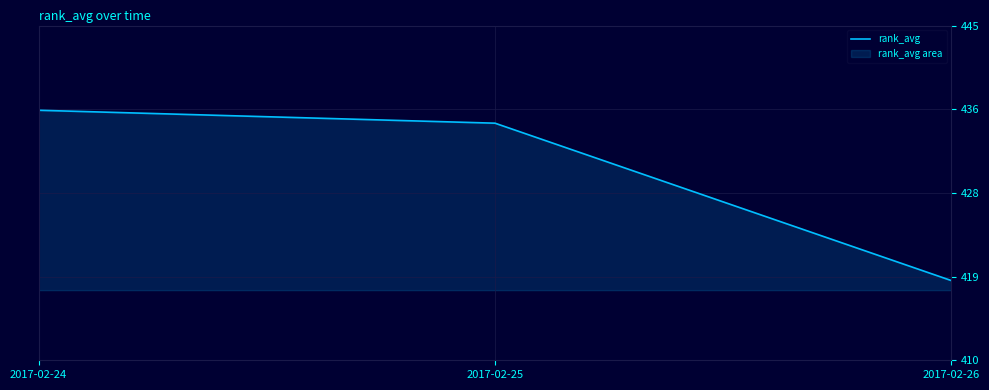

Which category has the highest value across all series?

2017-02-24